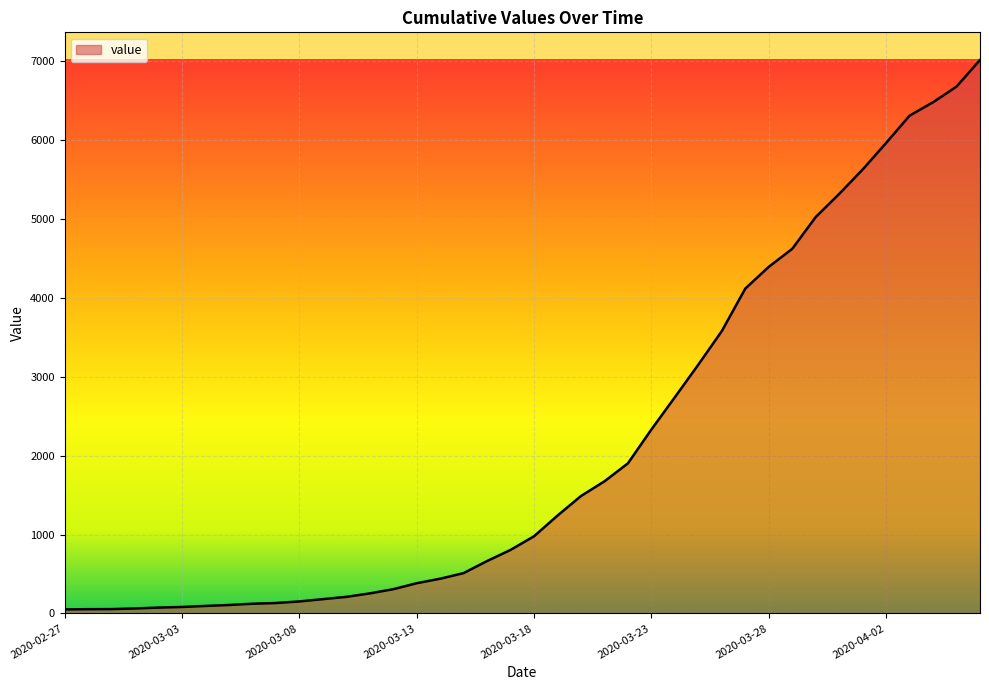

What is the maximum value shown in the chart?

7013